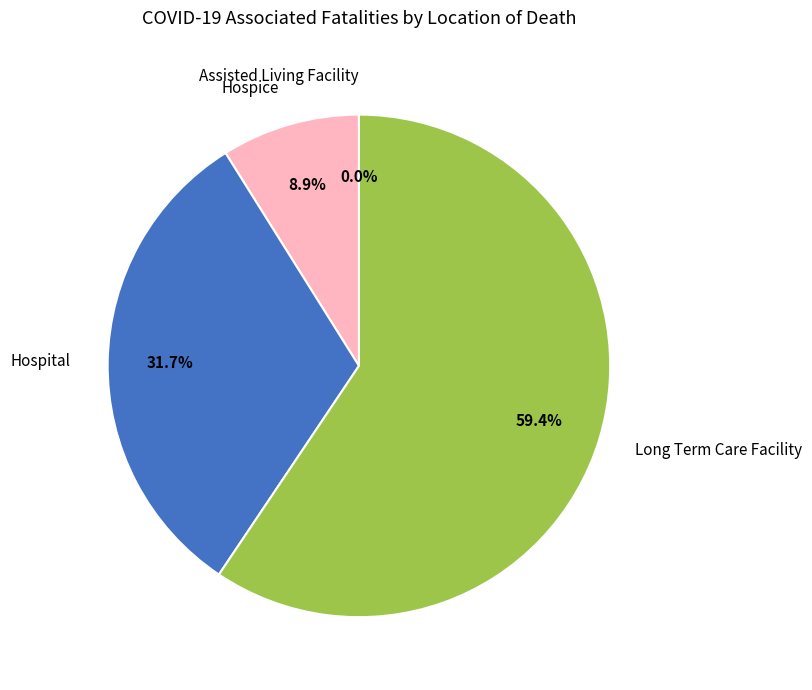

How many segments does this pie chart have?

4